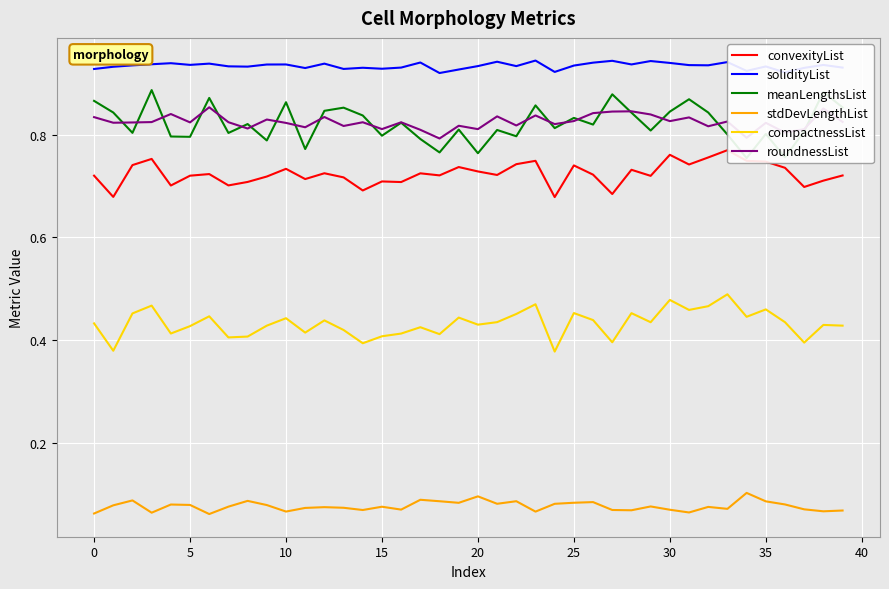

At which label does solidityList reach its minimum?

18